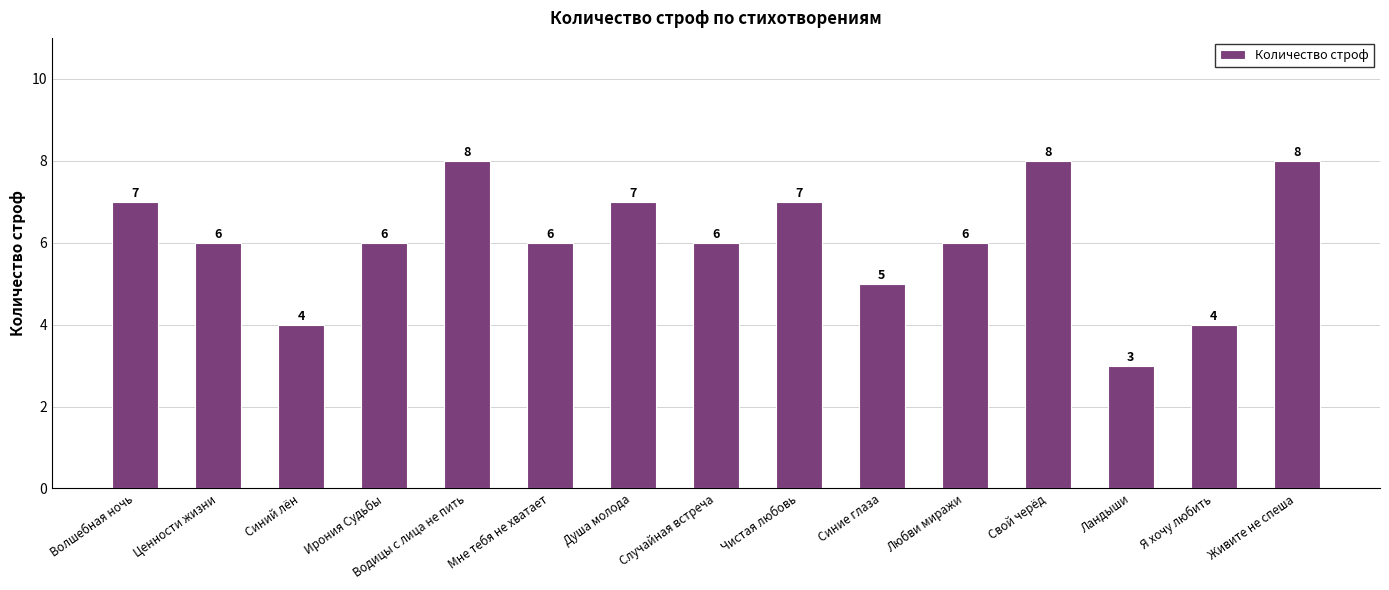

Approximately how many times larger is the value at Любви миражи compared to Я хочу любить?

1.5